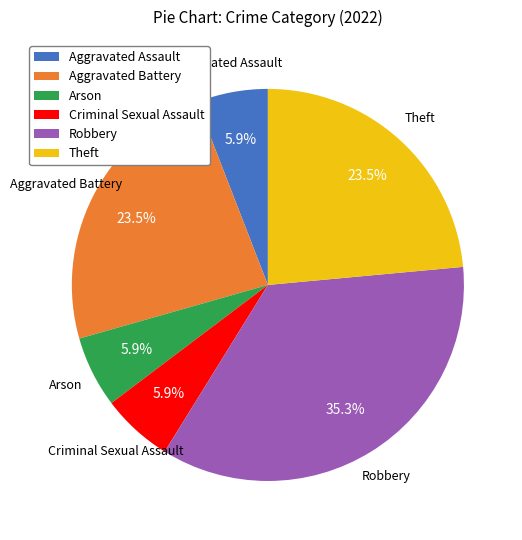

True or false: Robbery accounts for 35% of the total.

True